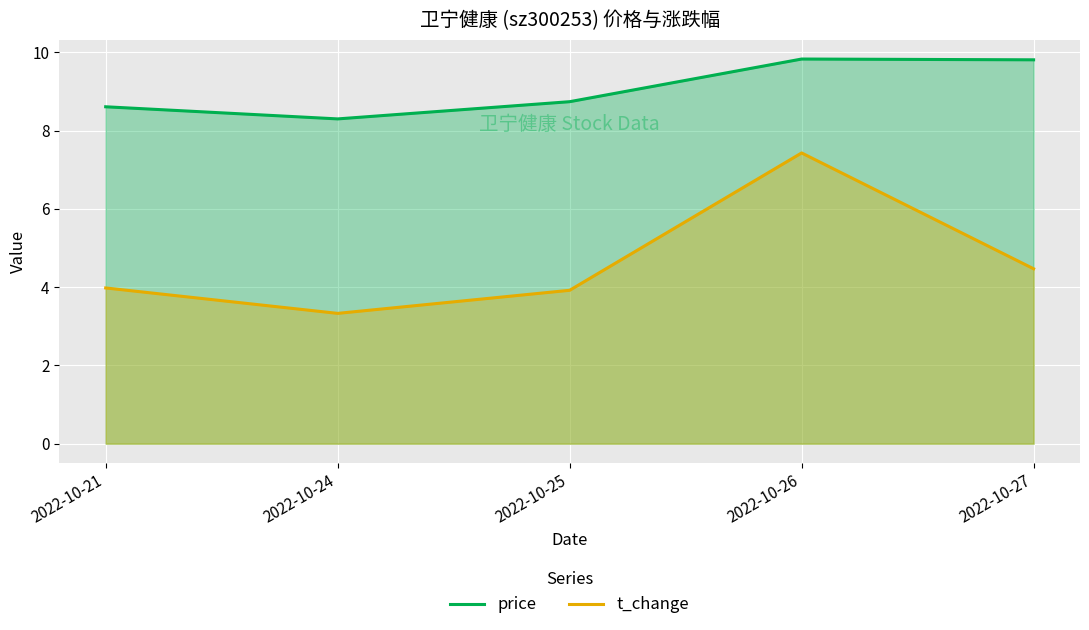

True or false: t_change and price intersect in this chart.

False